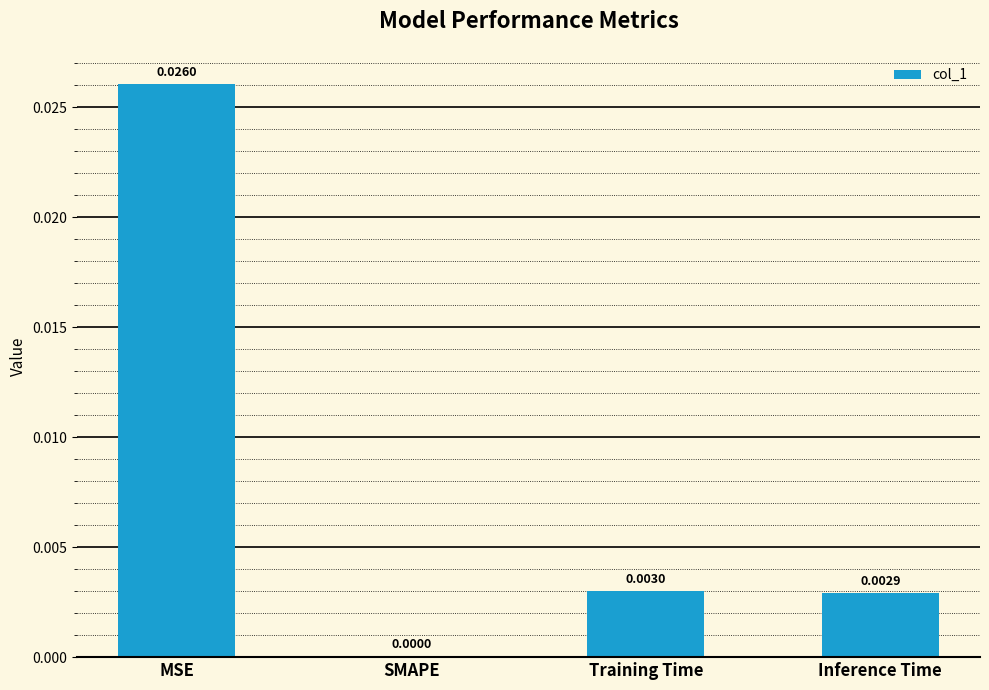

Where is the data nearest to the value 0?

SMAPE